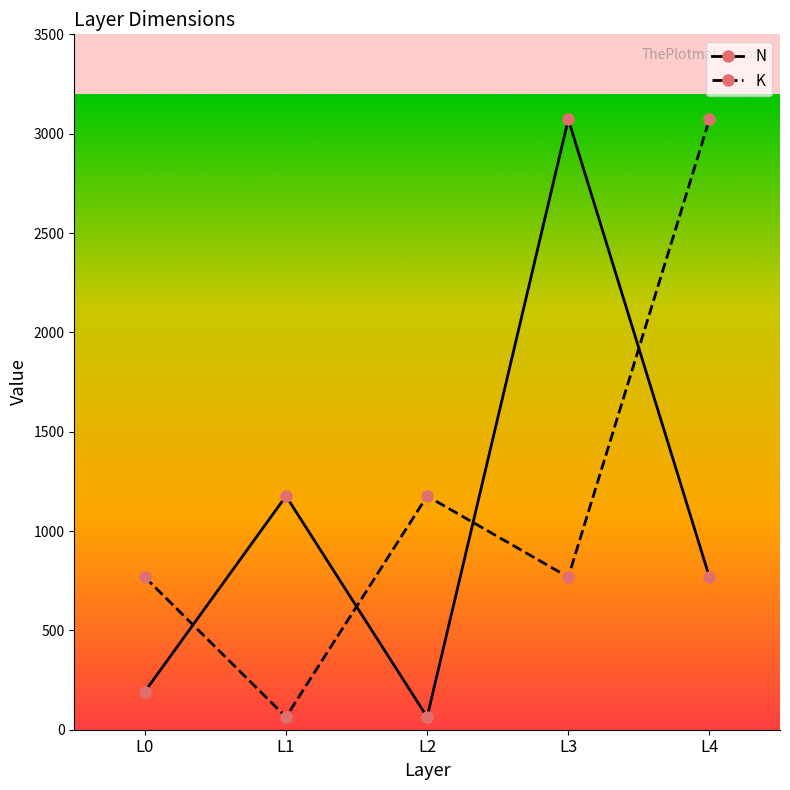

Reading left to right, what are all the values shown in this chart?

N: L0=192	L1=1176	L2=64	L3=3072	L4=768
K: L0=768	L1=64	L2=1176	L3=768	L4=3072